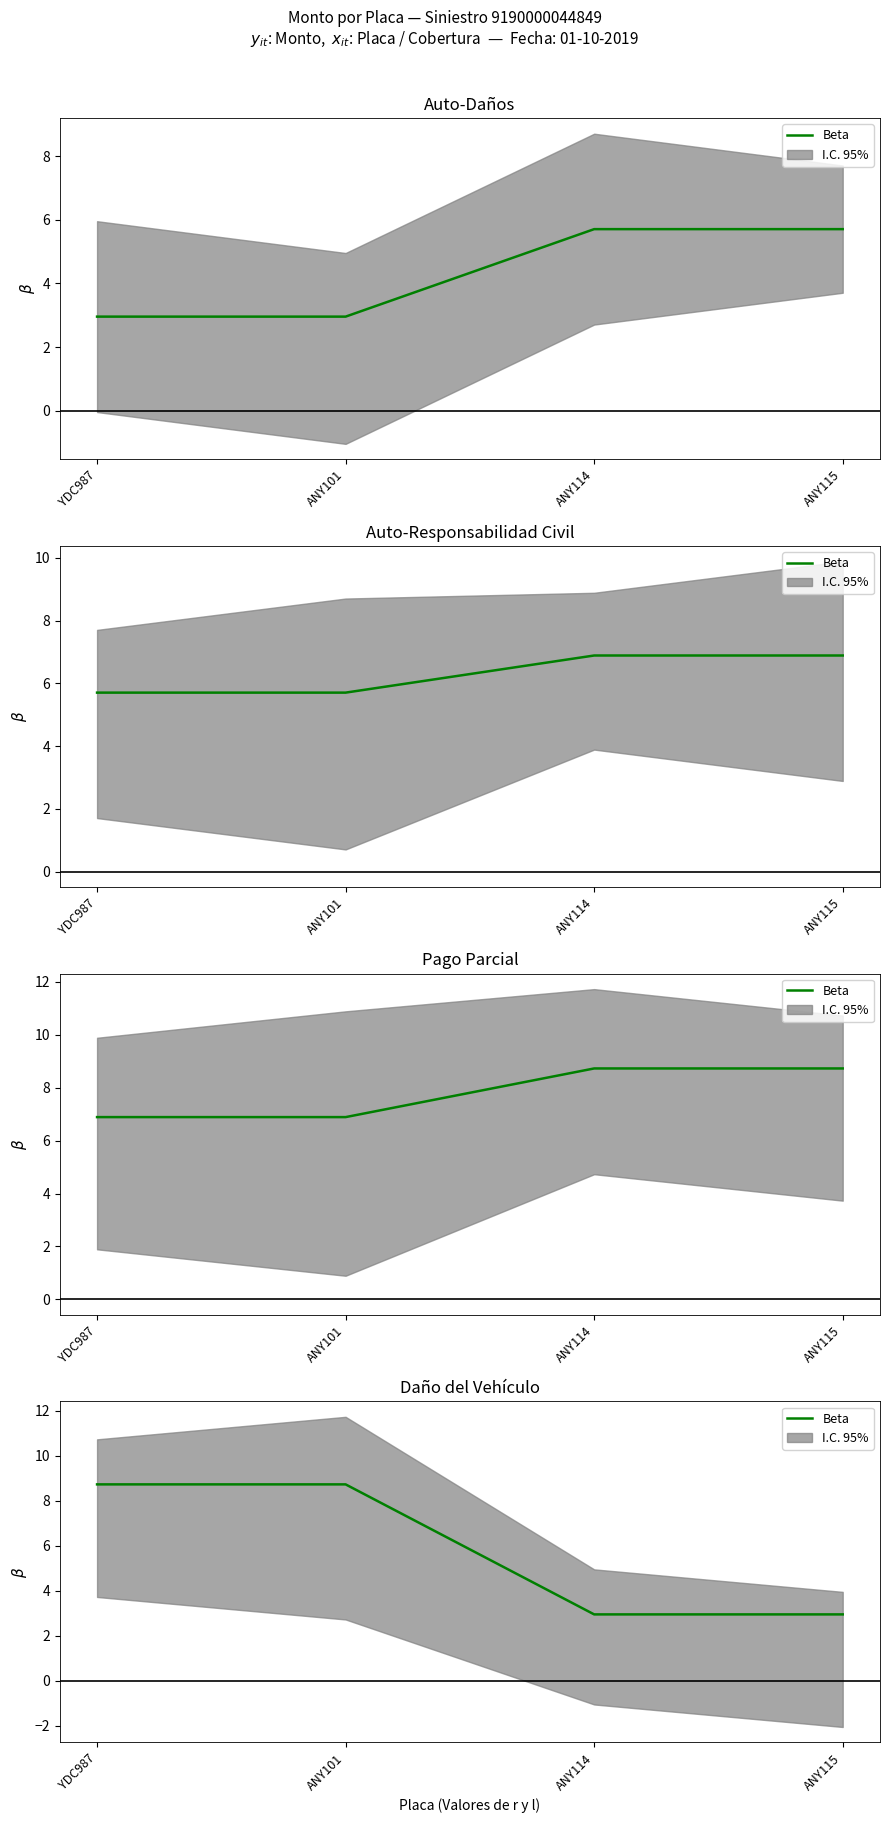

The value at YDC987 is 8.7. True or false?

True